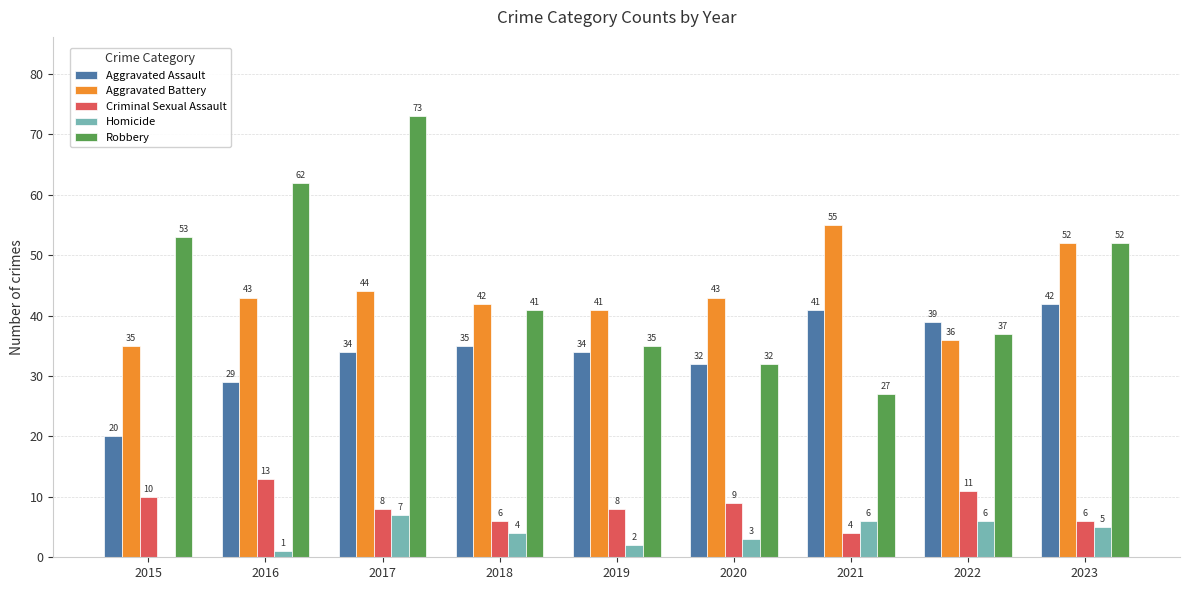

Where does the Homicide series first go above 4?

2017